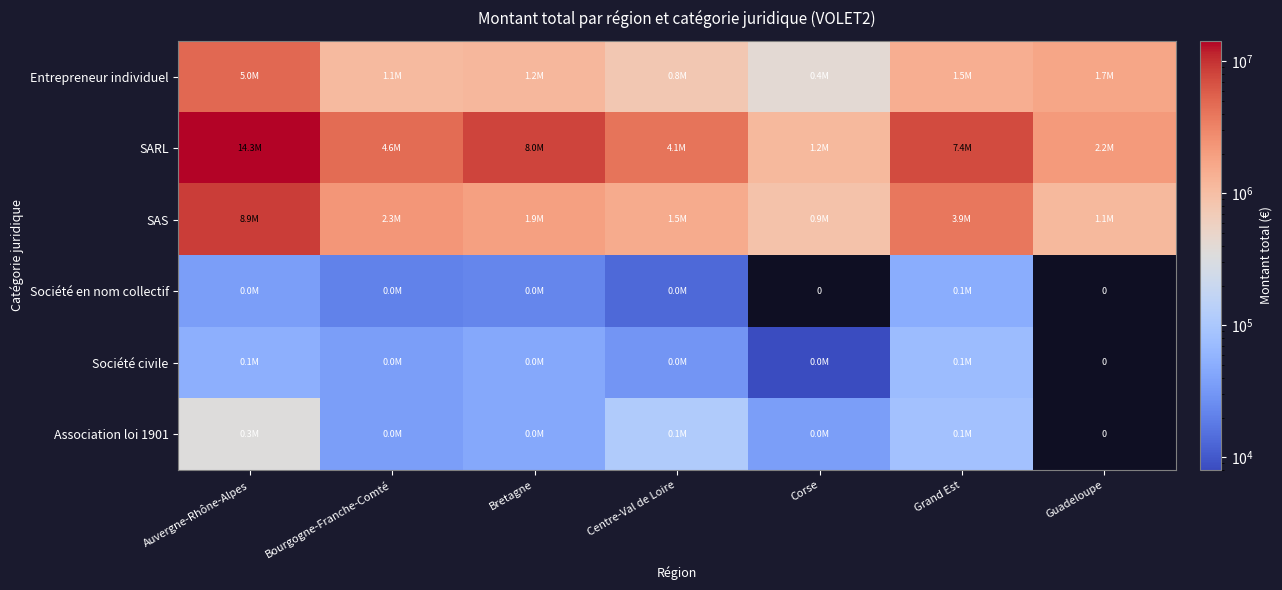

What is the average value of the Société civile series?

35039.9